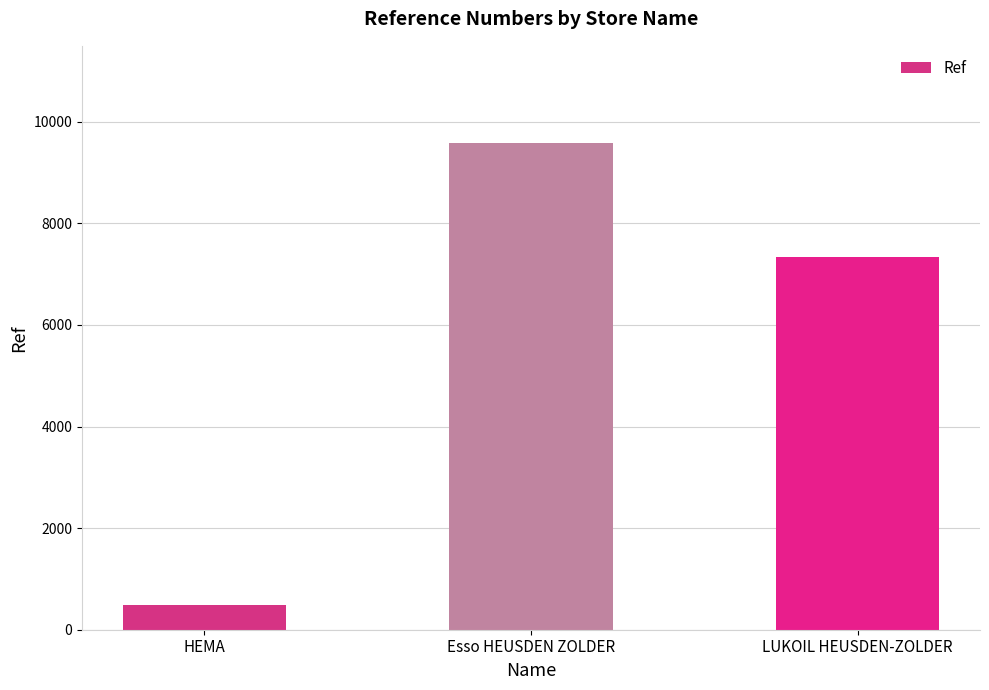

How many categories are shown in the chart?

3